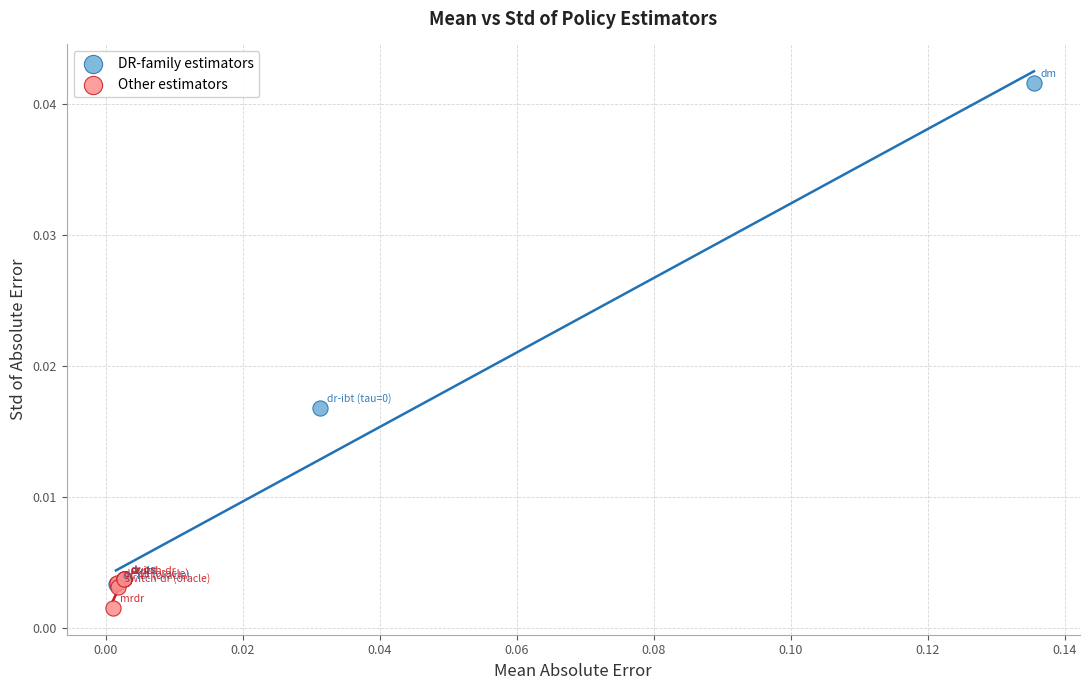

Which series contains the lowest Y value?

Other estimators